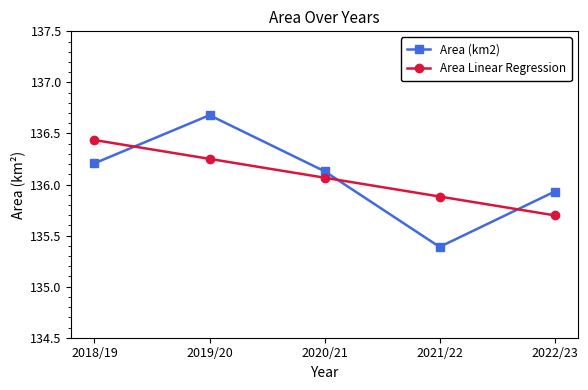

The value of Area (km2) at 2019/20 is 204.7. True or false?

False